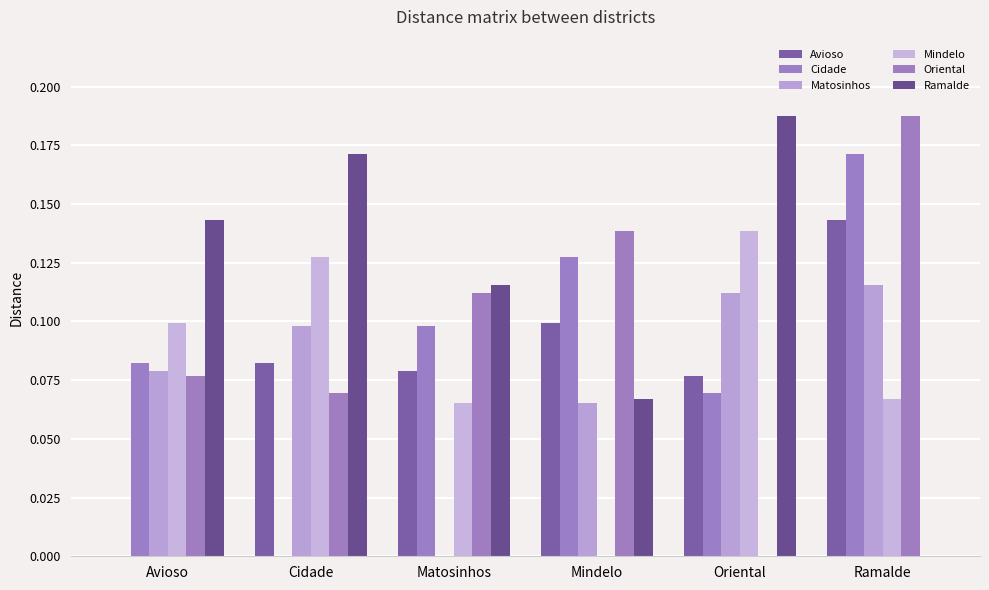

What is the label of the 2nd bar from the left?

Cidade